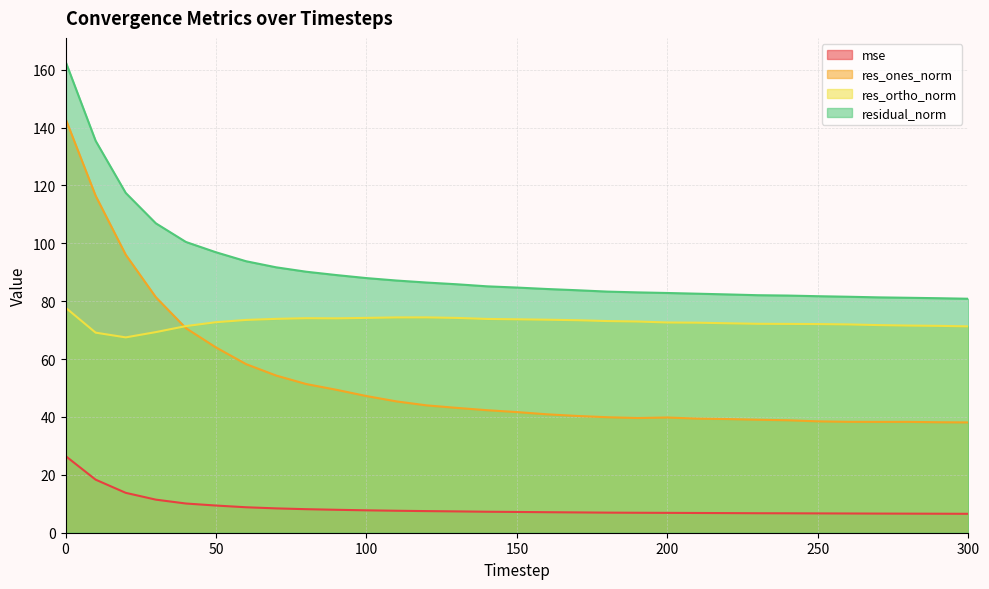

At how many categories does at least one series exceed 149?

1